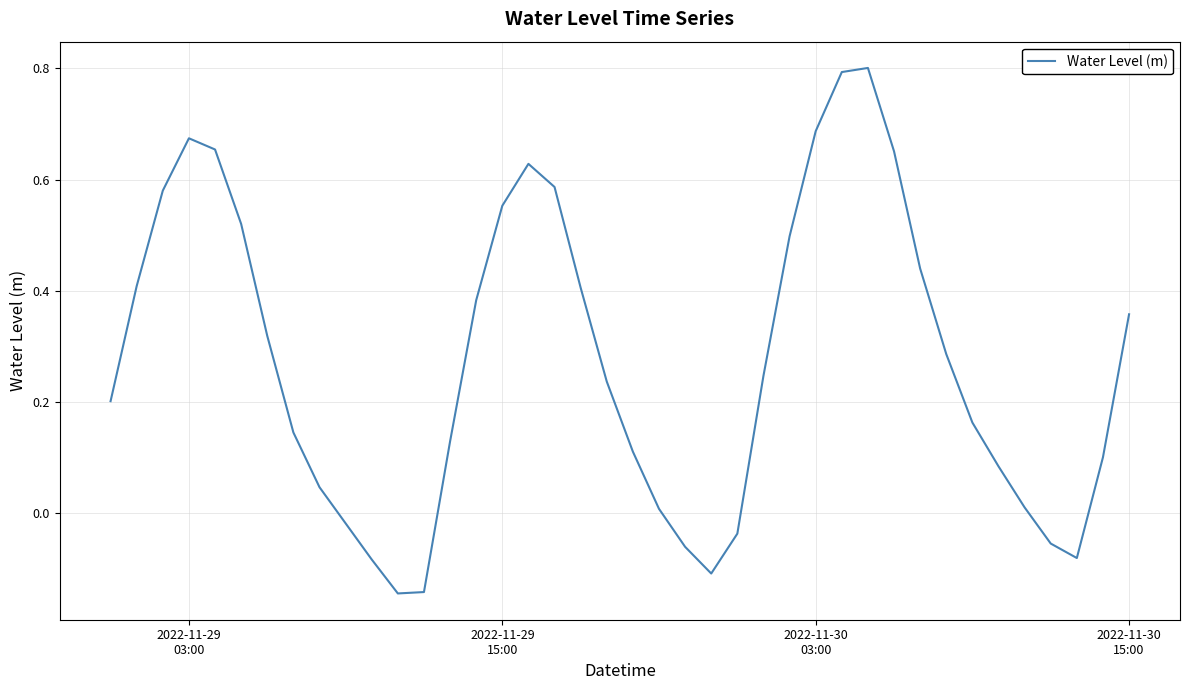

What is the difference between the maximum and minimum values?

0.9